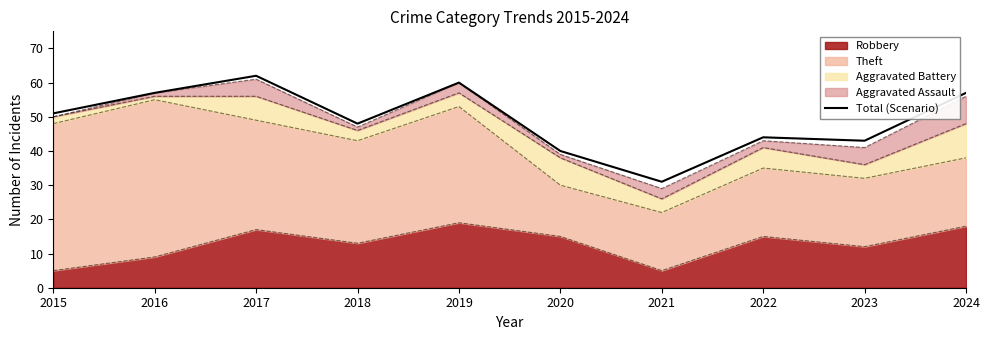

Rank the categories by value from highest to lowest.

2017, 2019, 2016, 2024, 2015, 2018, 2022, 2023, 2020, 2021